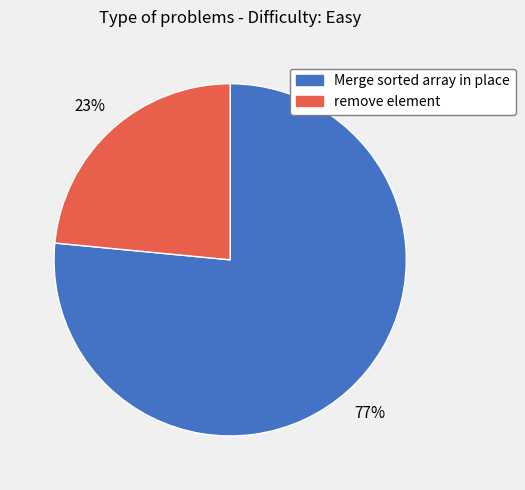

To the nearest percent, what is the average slice percentage?

50%